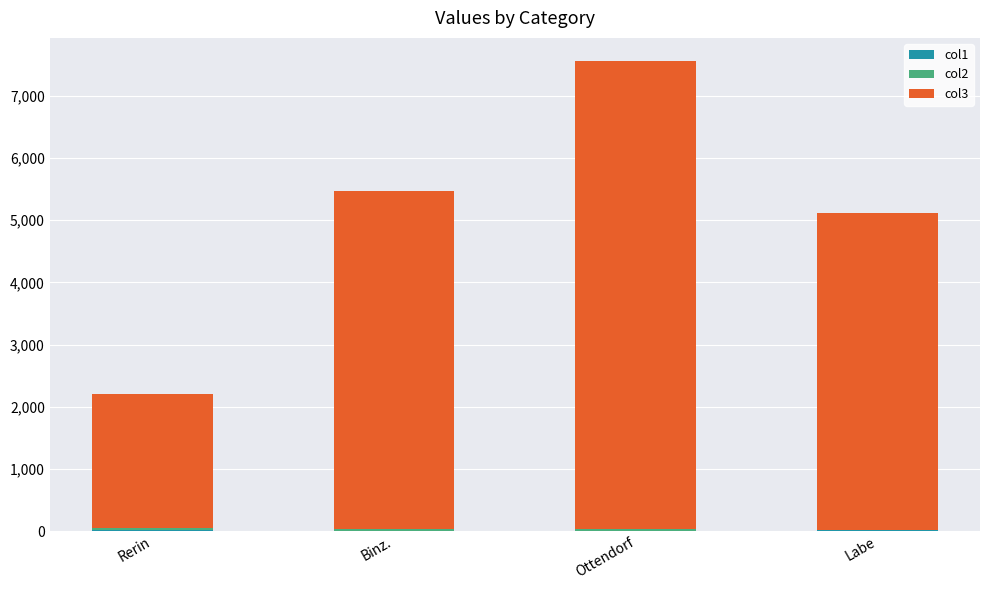

At which category is the sum across all series the highest?

Ottendorf